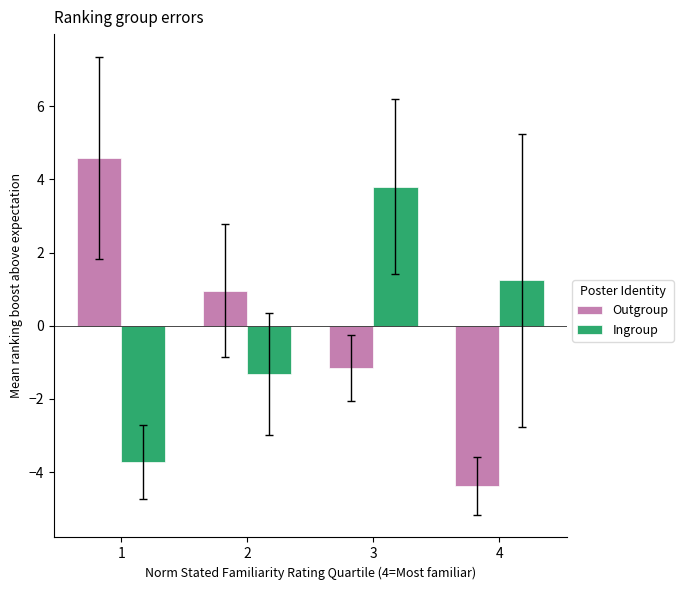

Where does the Outgroup series first go above 0?

1